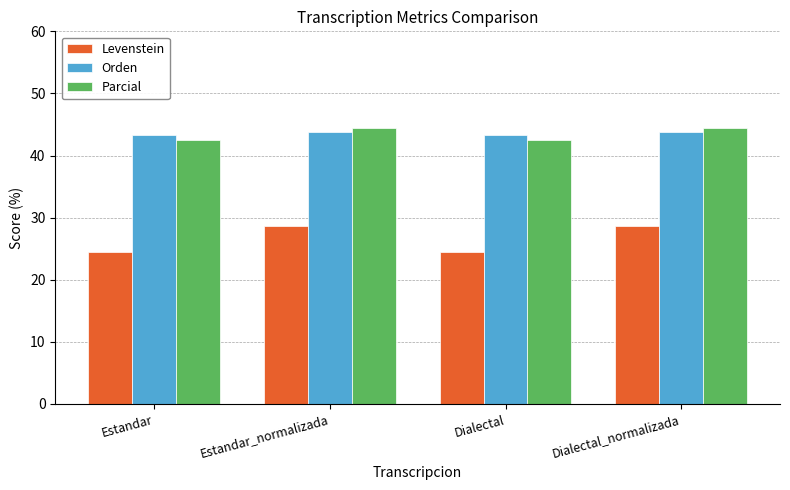

What is the total value across all series at Dialectal_normalizada?

116.9